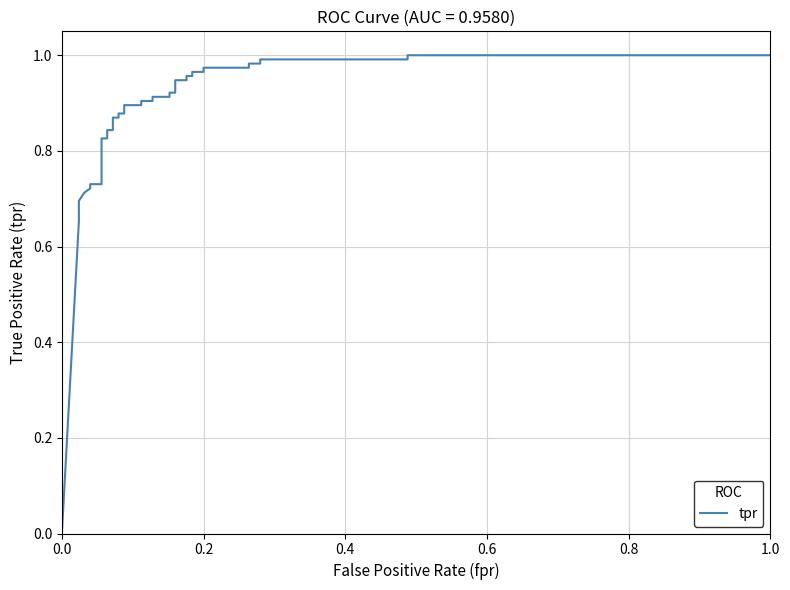

Does the chart have visible grid lines?

Yes